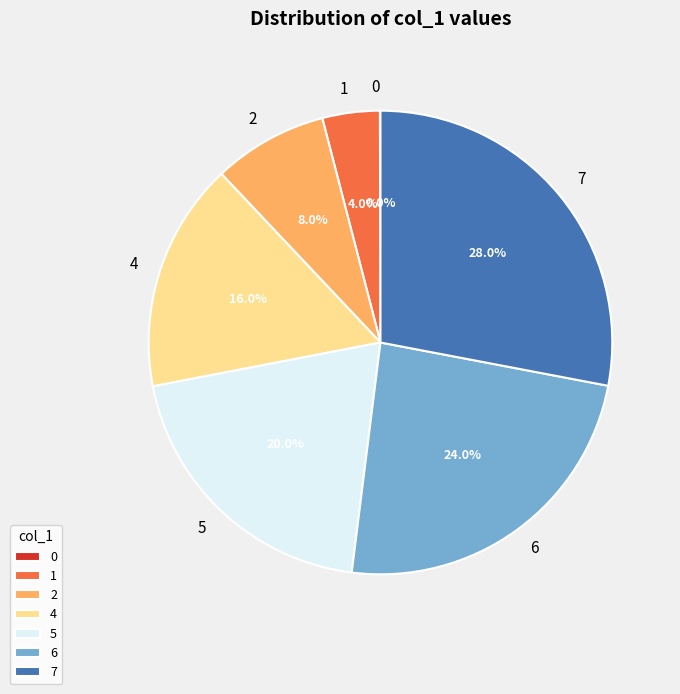

Do 4 and 7 together represent more than half of the pie?

No